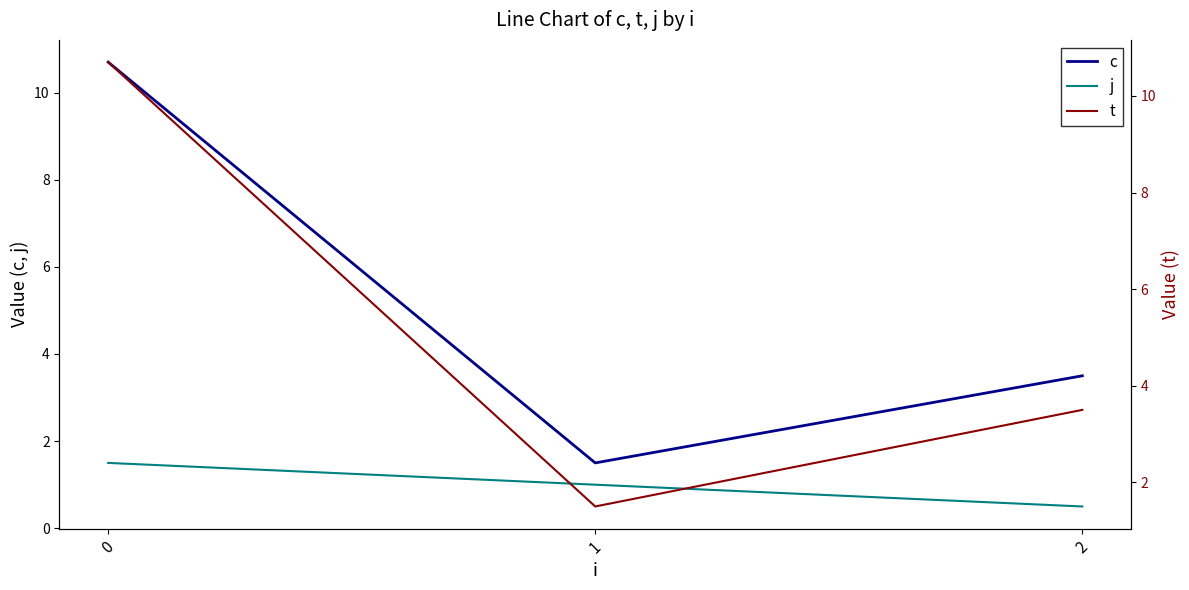

Which category has the lowest value in the c series?

1